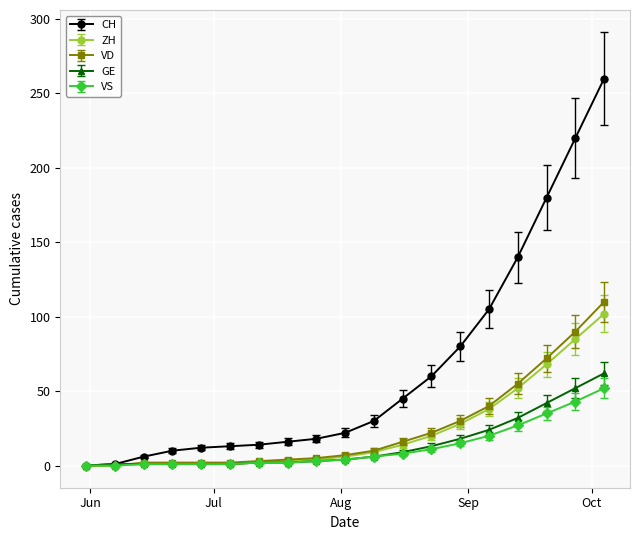

What is the highest value of the VS series?

52